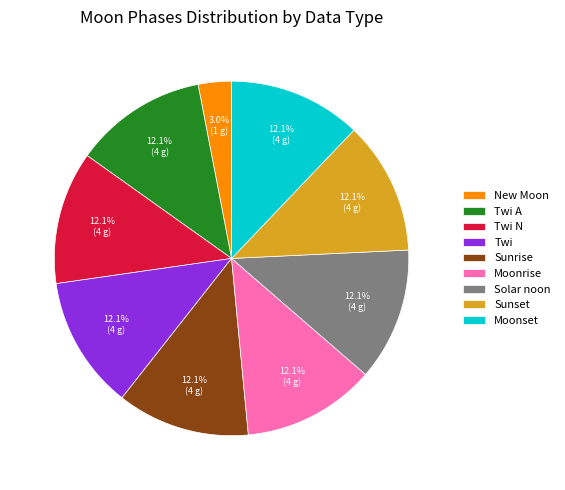

To the nearest percent, what is the difference between the Moonrise and New Moon slice percentages?

9%